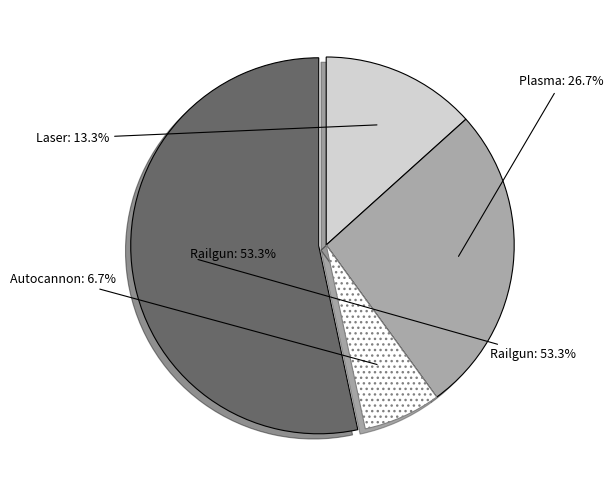

Does Laser represent more than half of the total?

No